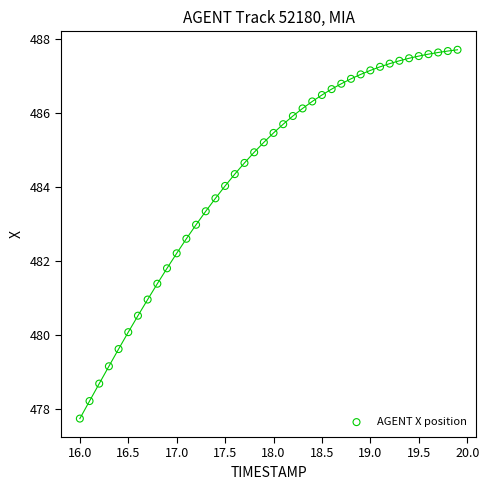

What is the range of X values (max minus min)?

3.9